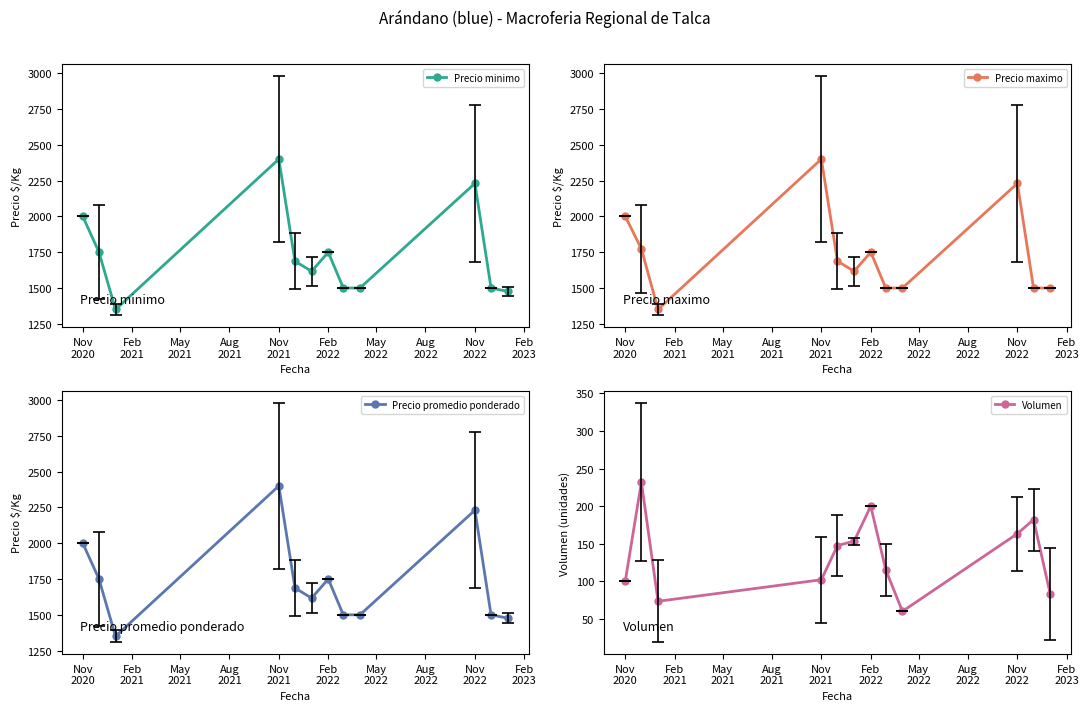

Reading left to right, transcribe all the data shown in this chart.

Precio minimo: 2000.0	1751.6	1350.0	2400.0	1687.5	1616.7	1750.0	1500.0	1500.0	2230.3	1500.0	1476.7
Precio maximo: 2000.0	1773.4	1350.0	2400.0	1687.5	1616.7	1750.0	1500.0	1500.0	2230.3	1500.0	1500.0
Precio promedio ponderado: 2000.0	1751.6	1350.0	2400.0	1687.5	1616.7	1750.0	1500.0	1500.0	2230.3	1500.0	1476.7
Volumen: 100.0	232.0	73.3	102.0	147.5	153.3	200.0	115.0	60.0	163.3	182.0	83.3